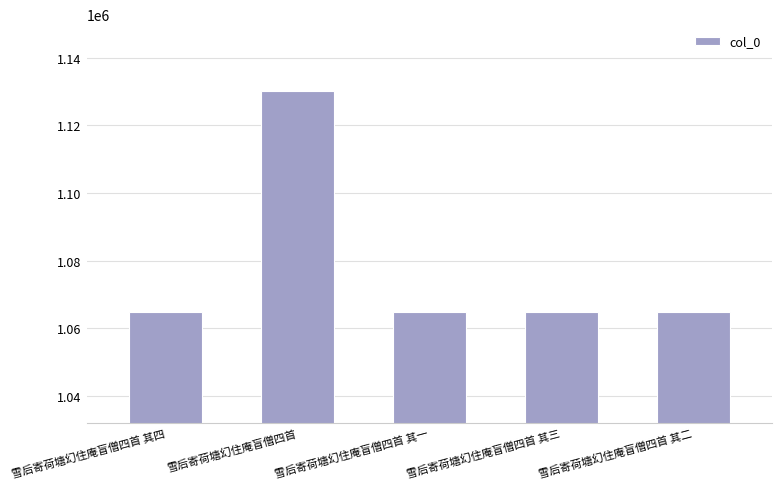

What is the minimum value shown in the chart?

1064829